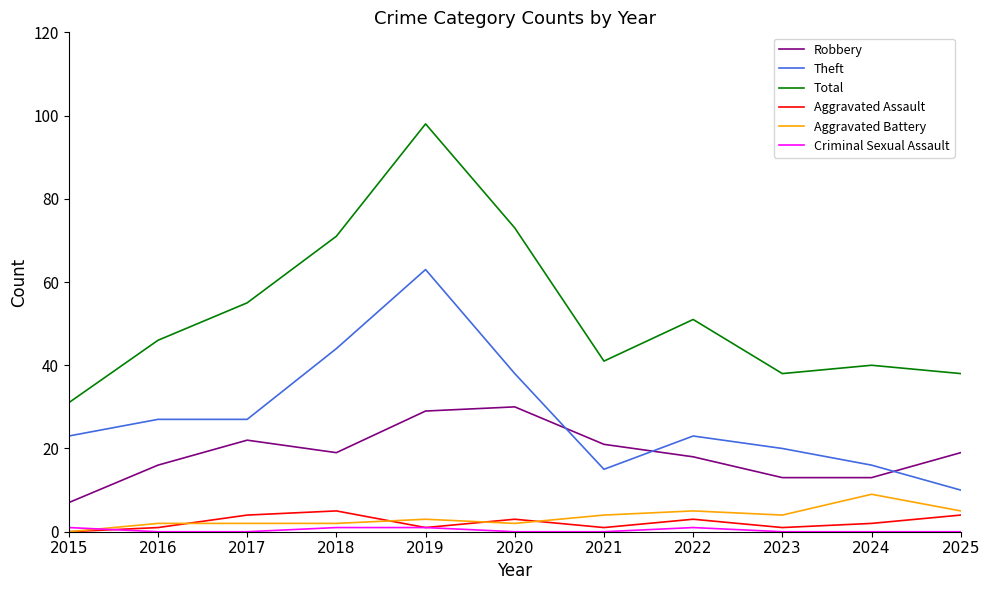

What is the greatest value displayed?

98